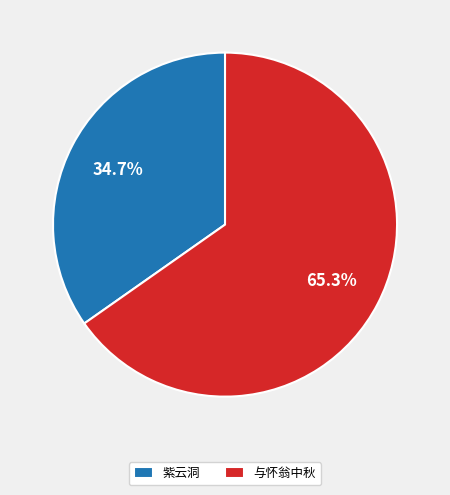

What is the smallest slice in the pie chart?

紫云洞